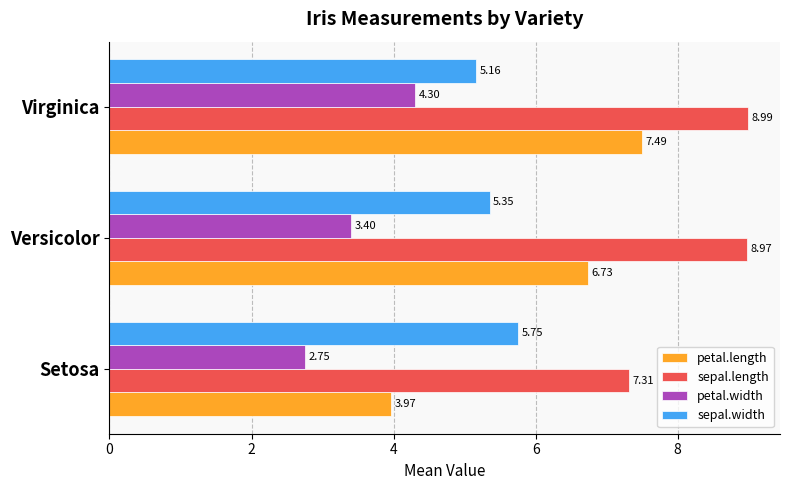

Rank the series by their maximum value, from lowest to highest.

petal.width, sepal.width, petal.length, sepal.length